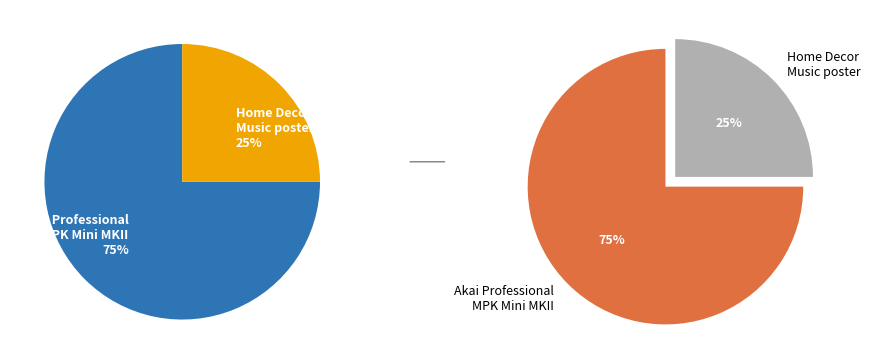

Does Akai Professional MPK Mini MKII represent more than half of the total?

Yes